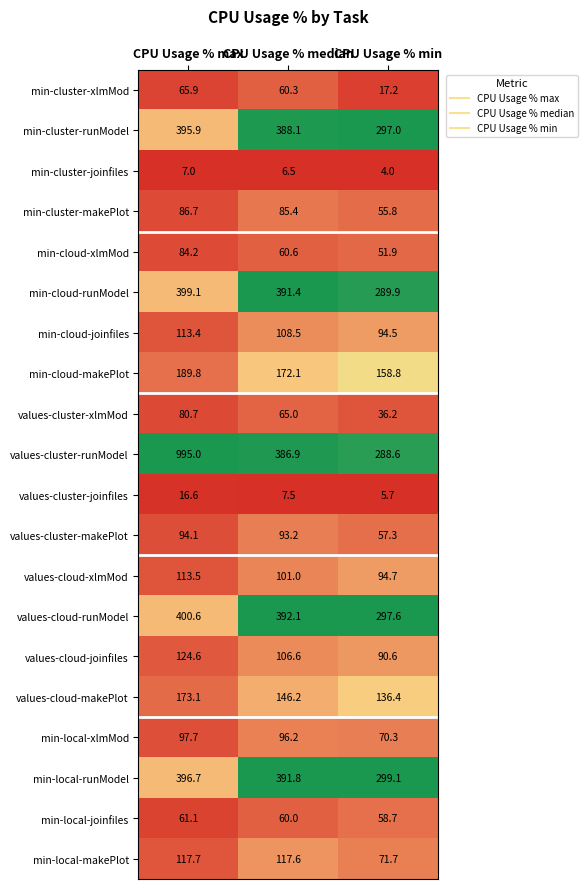

How many categories are shown in the chart?

3